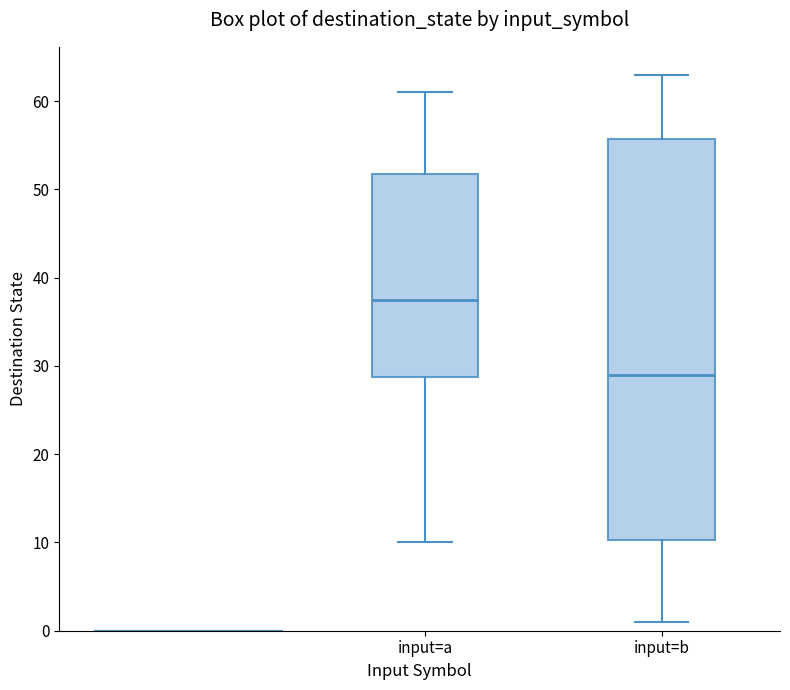

Reading left to right, transcribe this box plot: for each box, give where its median line is, the range the box spans, and where its two whiskers end, as read against the y-axis. The values are not printed on the chart, so give them approximately, as read against the axis.

input=a: median 38, box 29 to 52, whiskers 10 to 61
input=b: median 29, box 10 to 56, whiskers 1 to 63